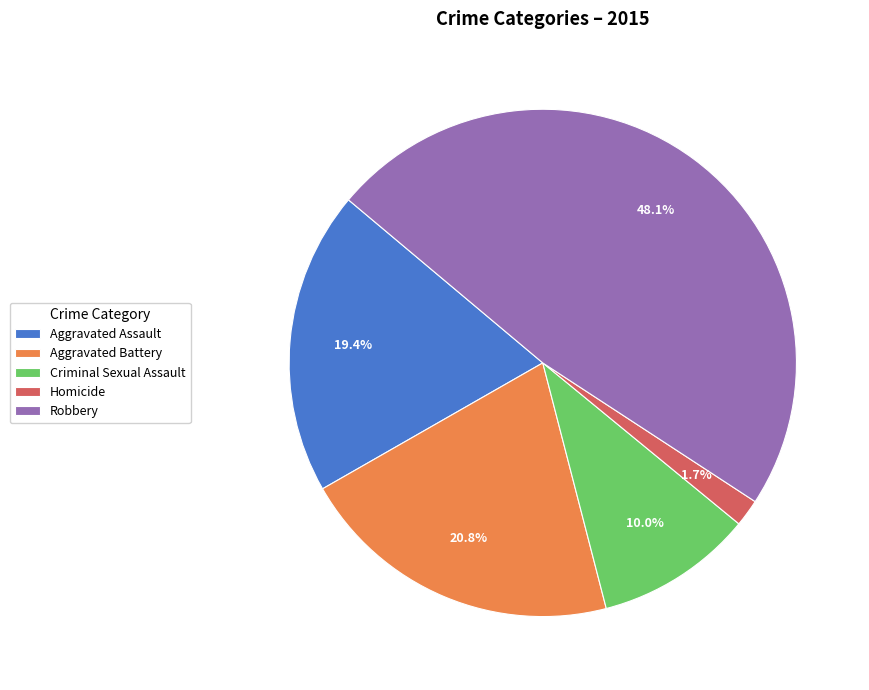

Rank the categories by value from highest to lowest.

Robbery, Aggravated Battery, Aggravated Assault, Criminal Sexual Assault, Homicide